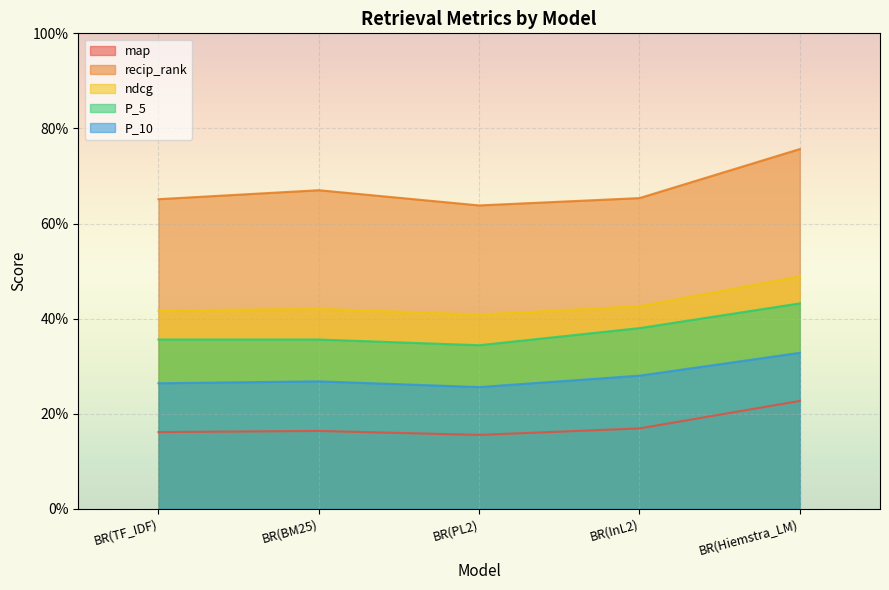

What are all the series names shown in the legend?

map, recip_rank, ndcg, P_5, P_10